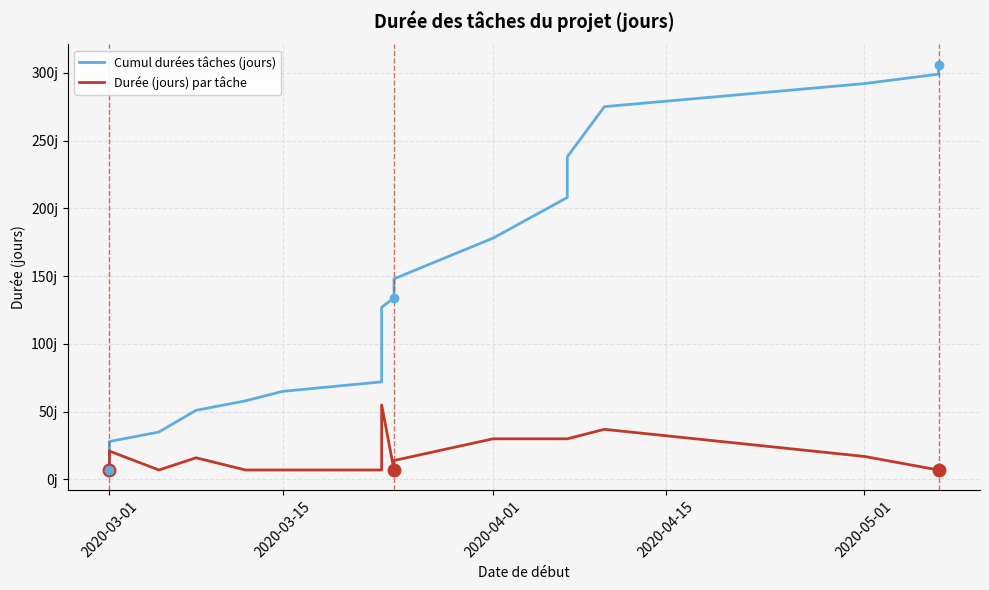

Is this an area chart (filled region under the line)?

No